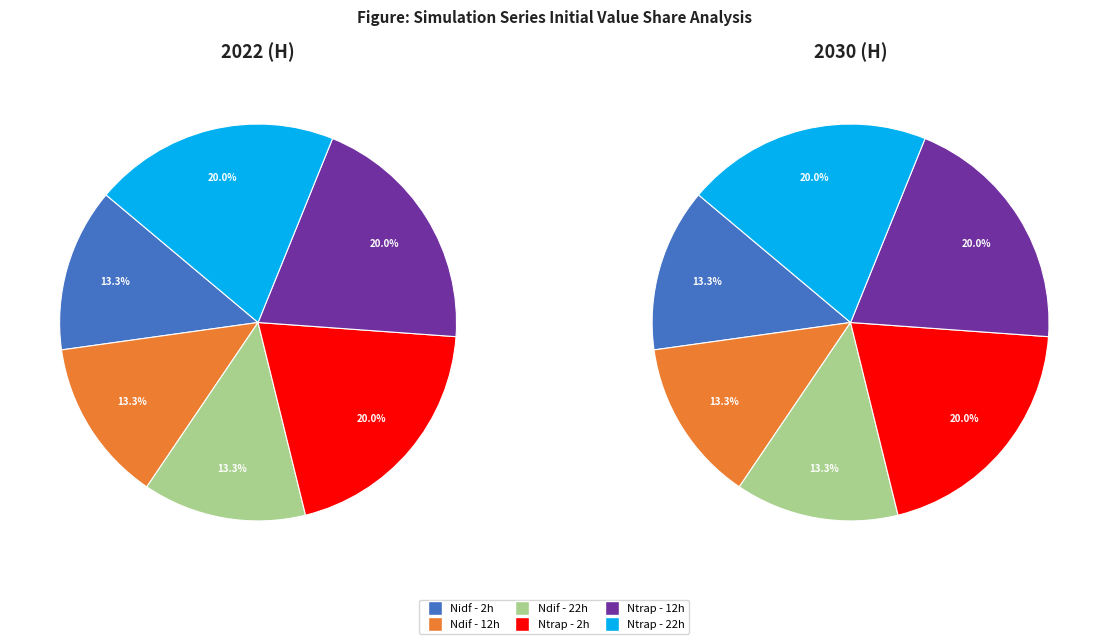

The Nidf - 2h slice represents 13% of the pie. True or false?

True